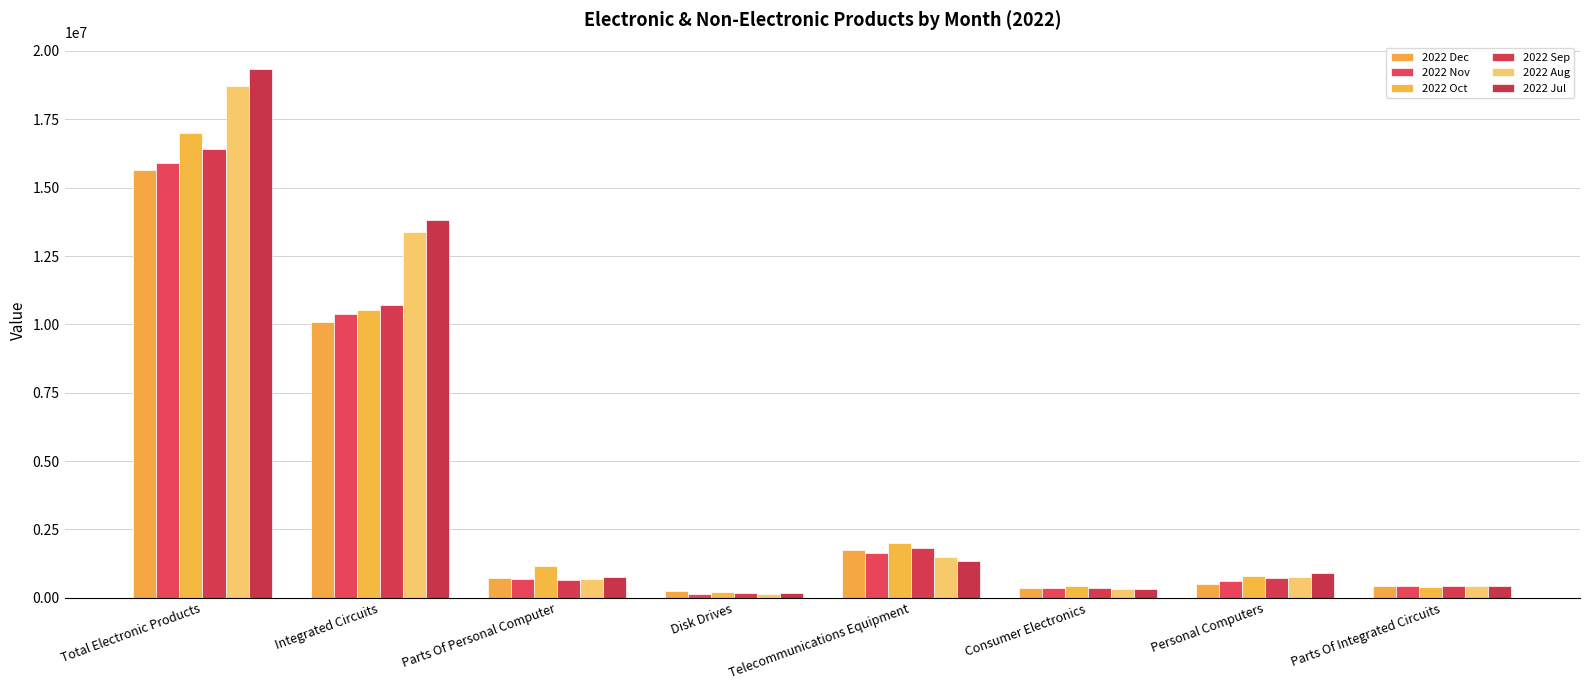

Is it true that 2022 Jul equals 163642.0 at Disk Drives?

True